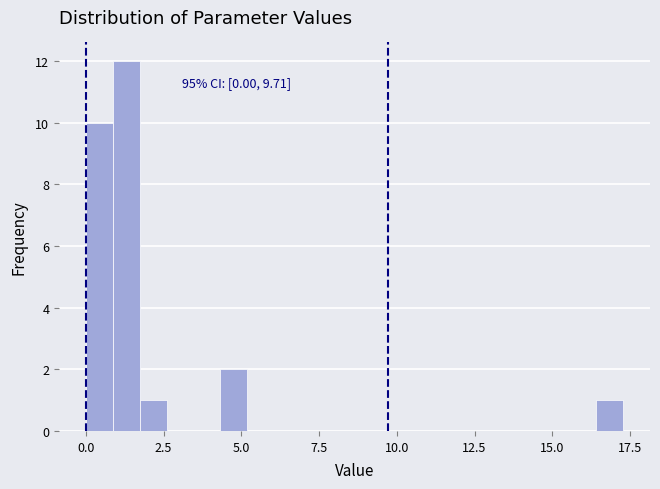

Around what value on the x-axis is the tallest bar? Give the approximate position of its centre, as read against the axis.

1.5